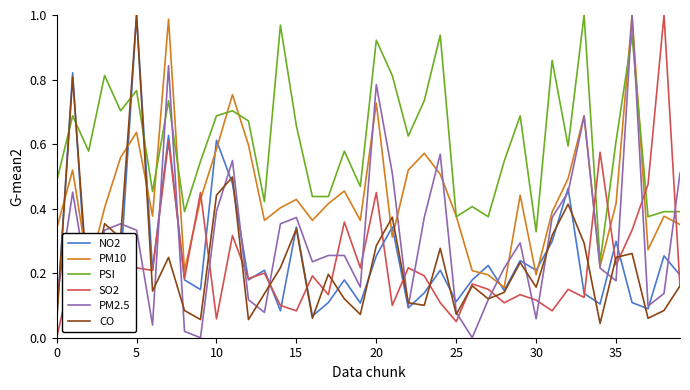

Count the number of data series in this chart.

6